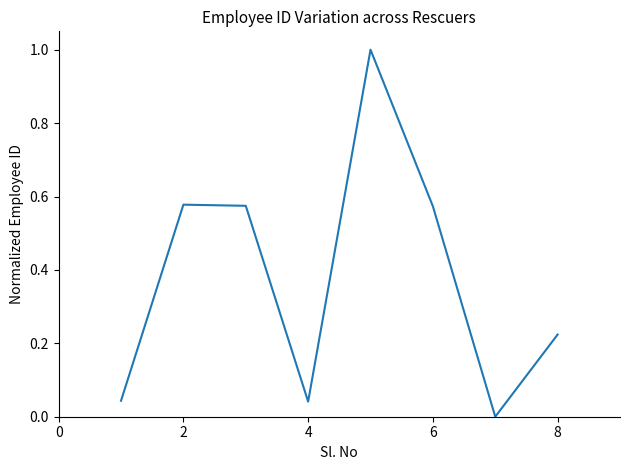

True or false: there are more than 2 points higher than both neighbors.

False